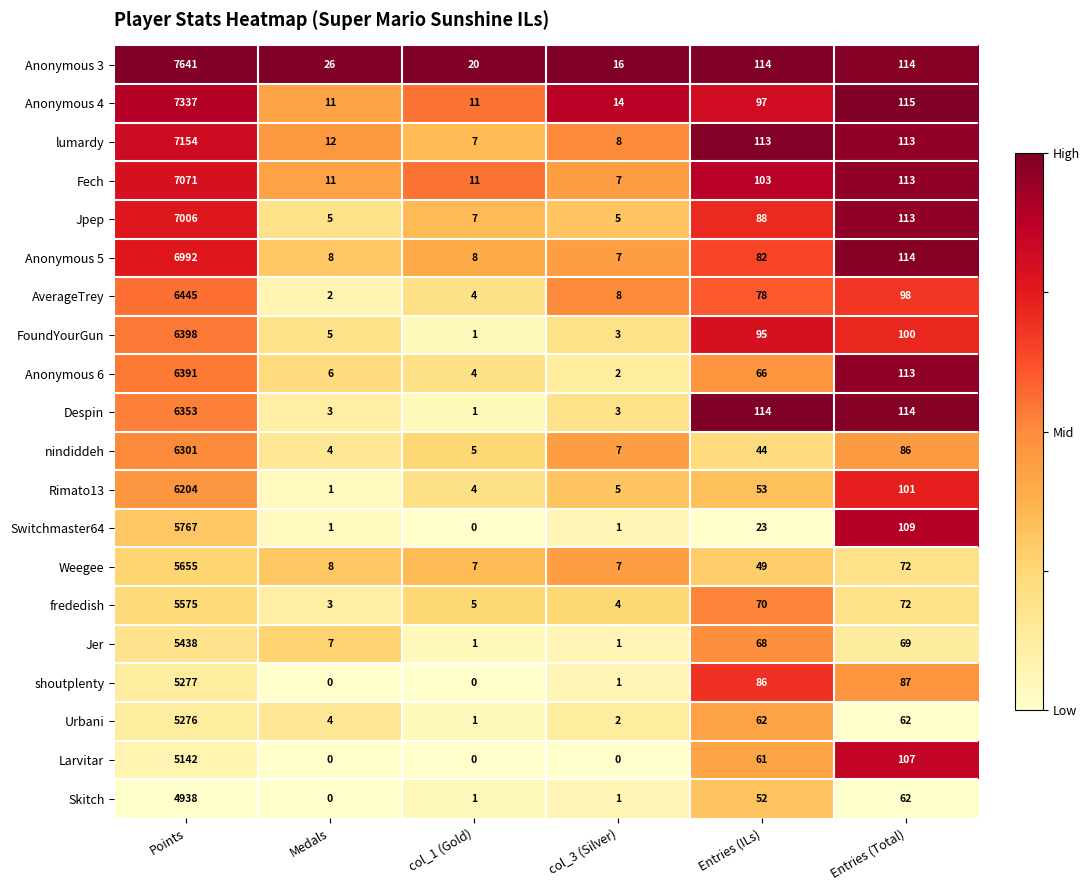

What is the average value of the Anonymous 3 series?

1322